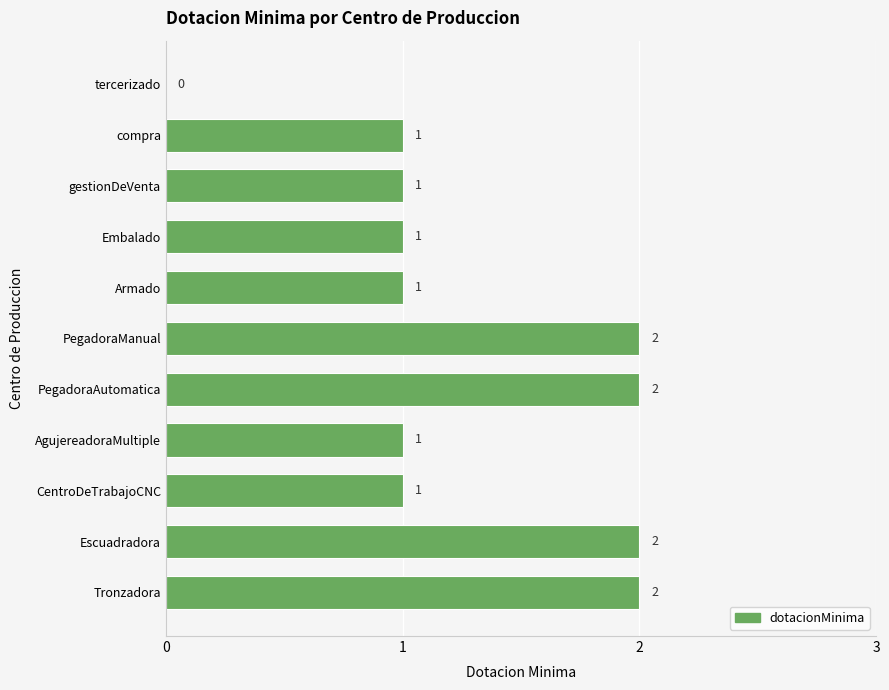

What is the sum of the values at PegadoraManual and Embalado?

3